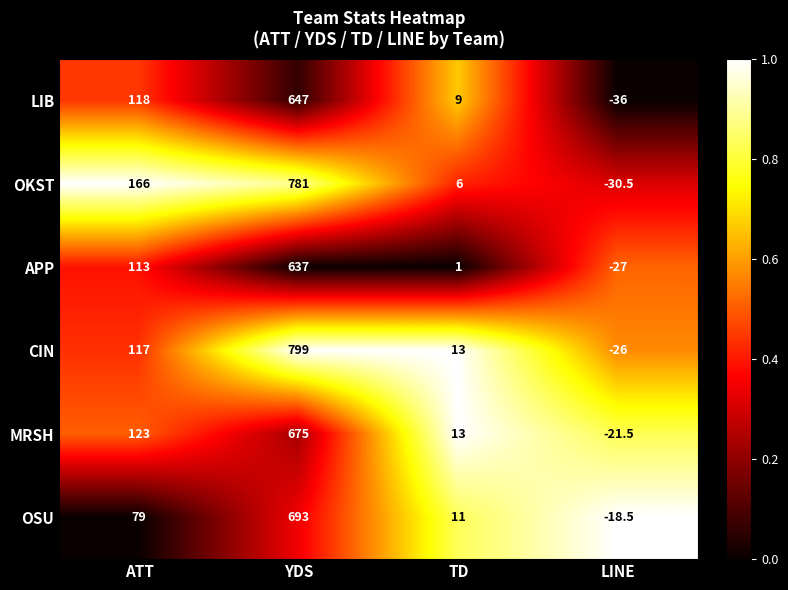

Which series has the largest total across all categories?

OKST